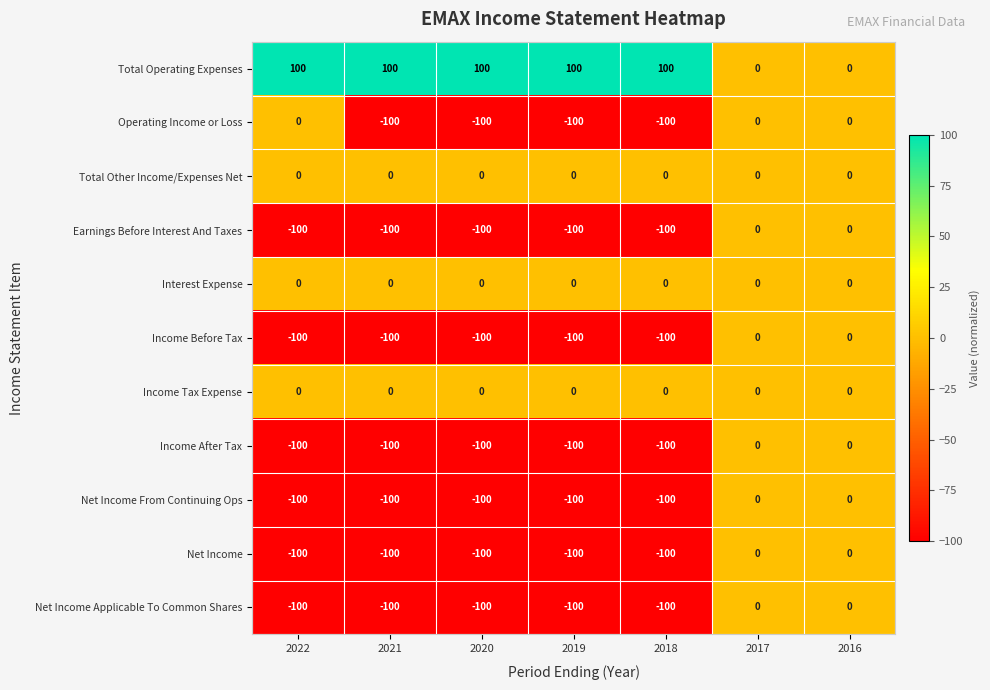

What is the spread (max minus min) of values at 2018?

200